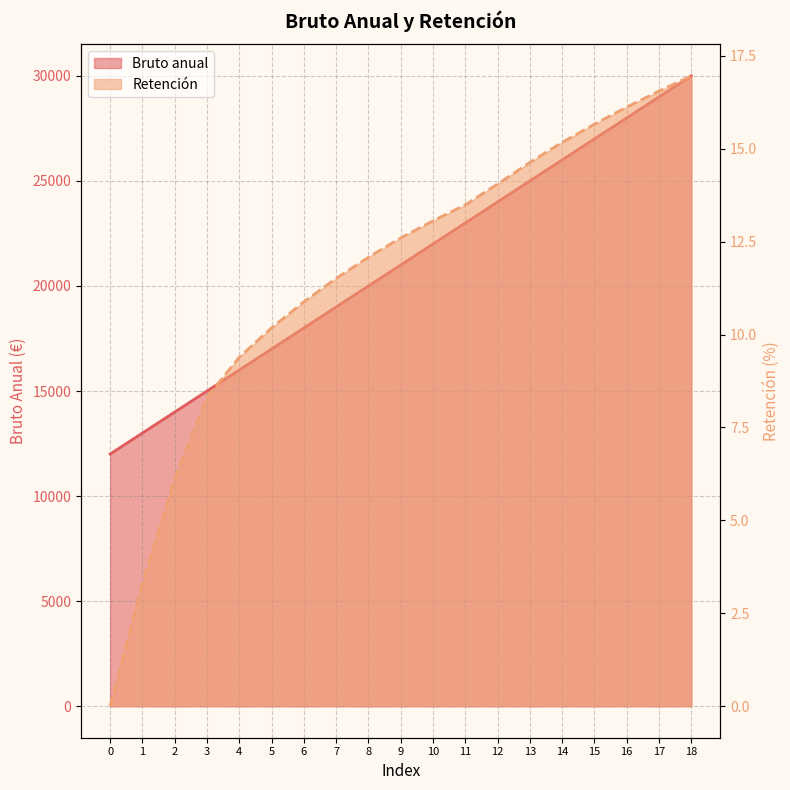

Which label corresponds to the largest value in the chart?

18